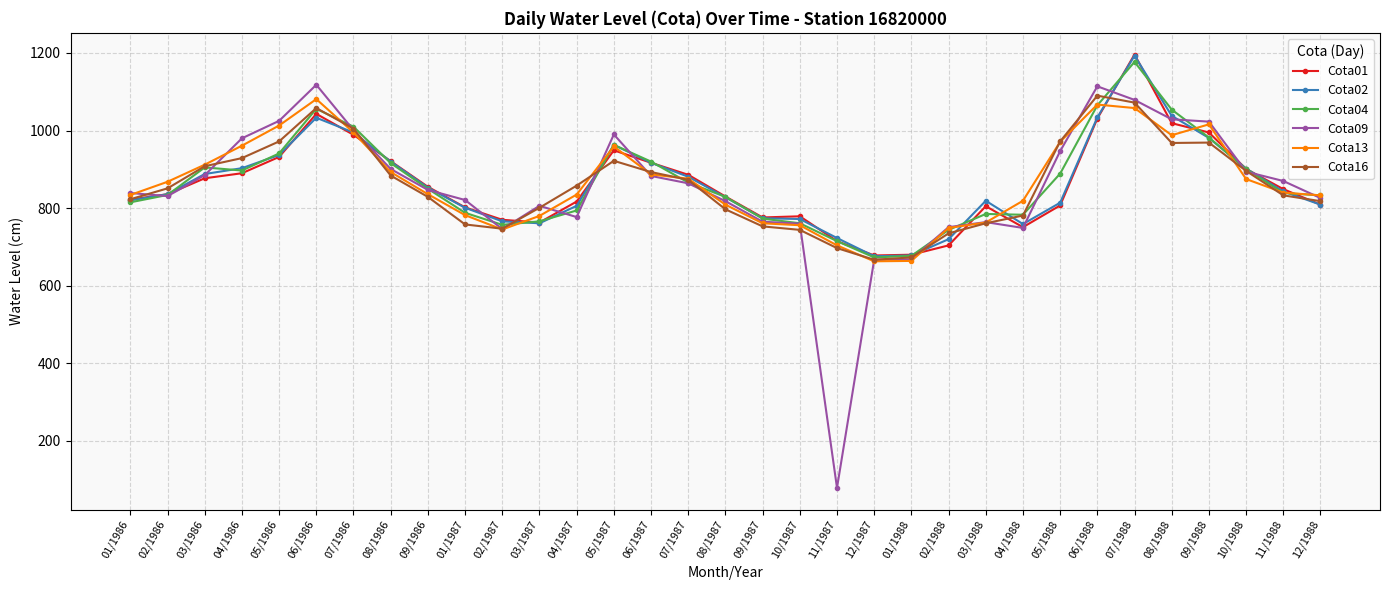

What is the sum of the Cota02 values at 12/1988 and 07/1987?

1690